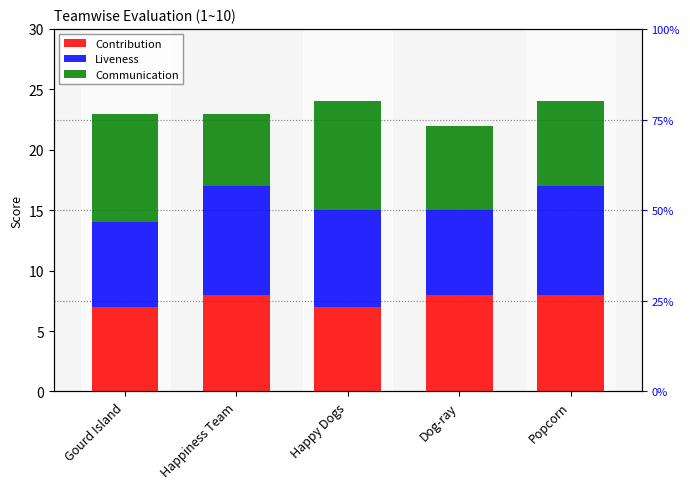

At which label is Communication closest to 7?

Dog-ray